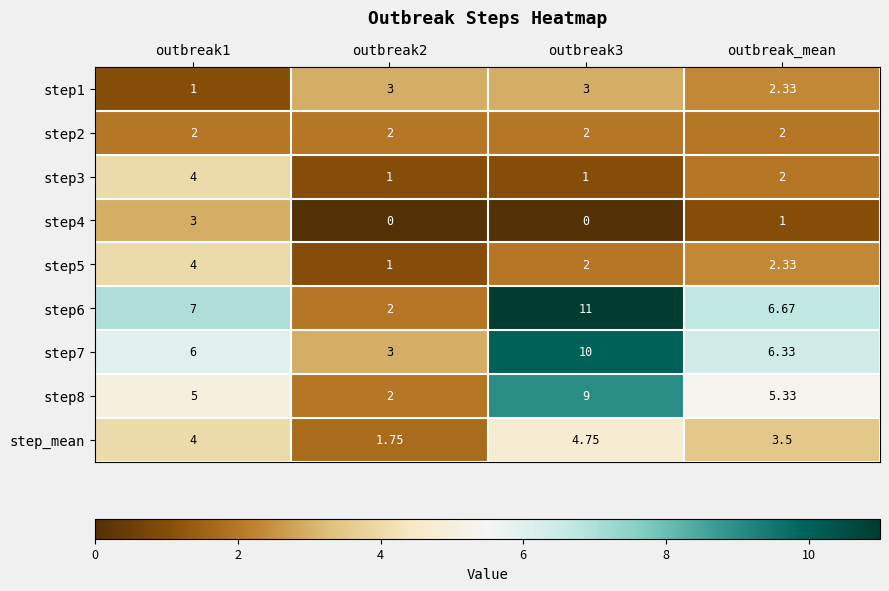

Is the value of step5 at outbreak1 greater than the value of step1 at outbreak_mean?

Yes